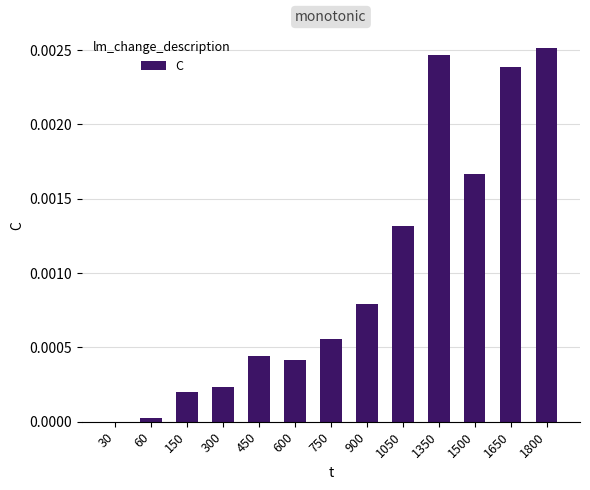

Is it true that the value at 150 is 0.0?

True